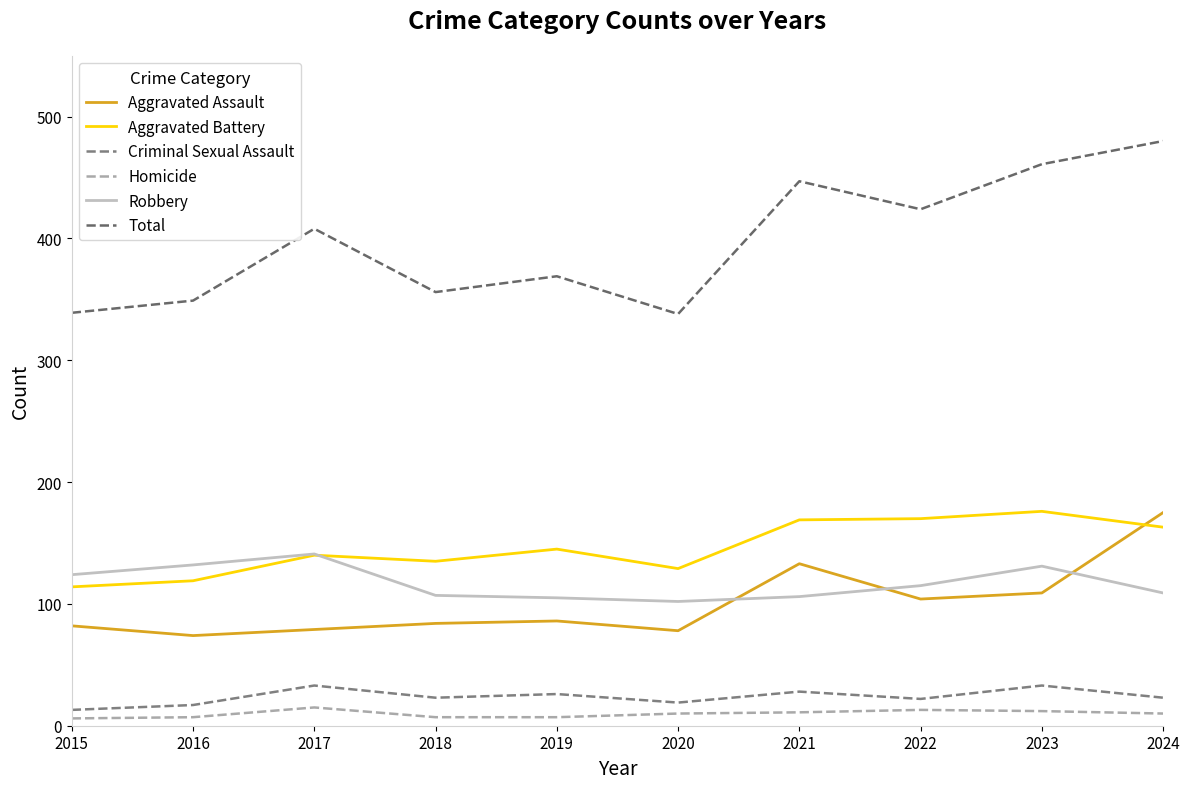

What is the total value across all series at 2016?

698